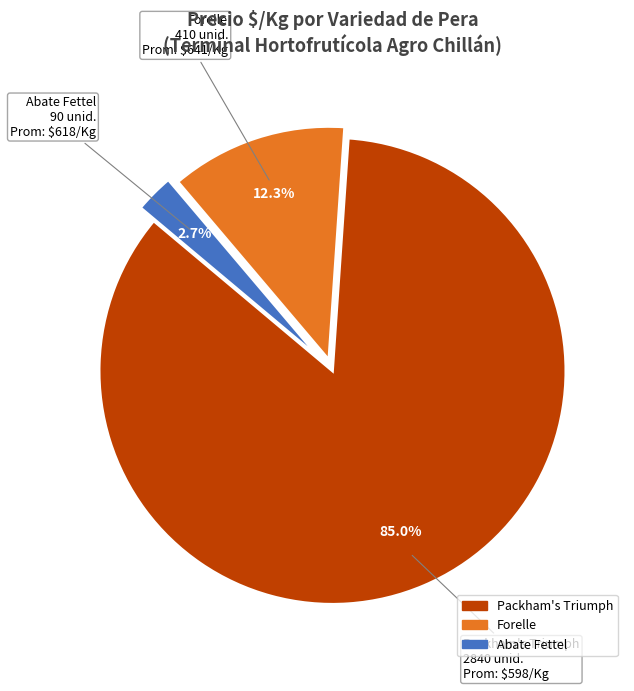

What is the ratio of the value at Packham's Triumph to the value at Forelle?

6.9